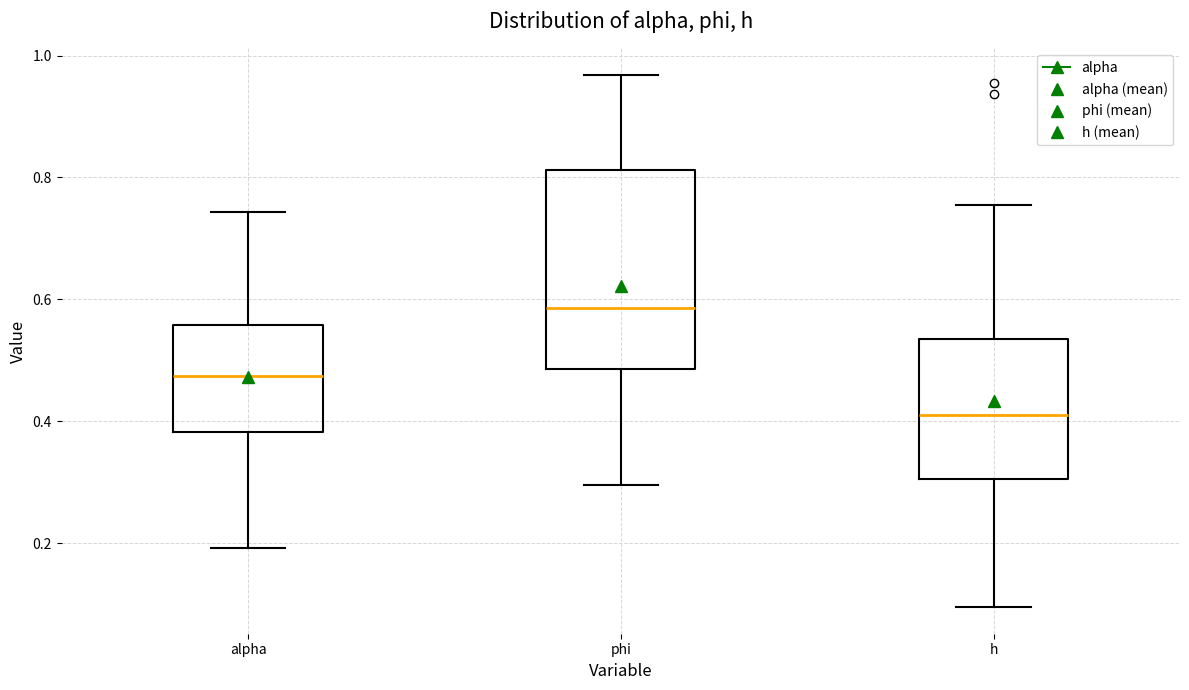

Comparing the boxes themselves (not the whiskers), which one is the tallest?

phi